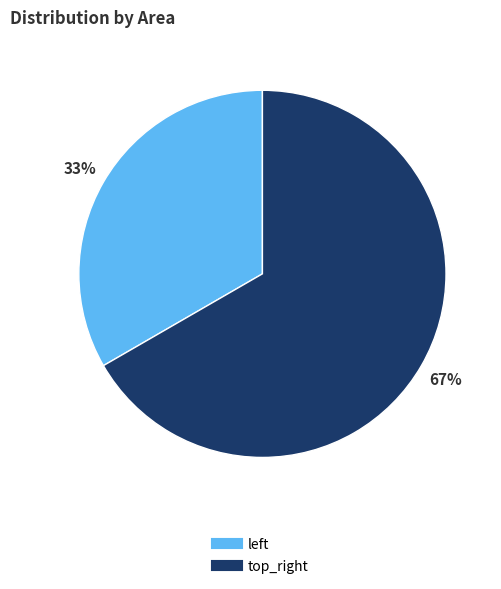

How many slices are in this pie chart?

2